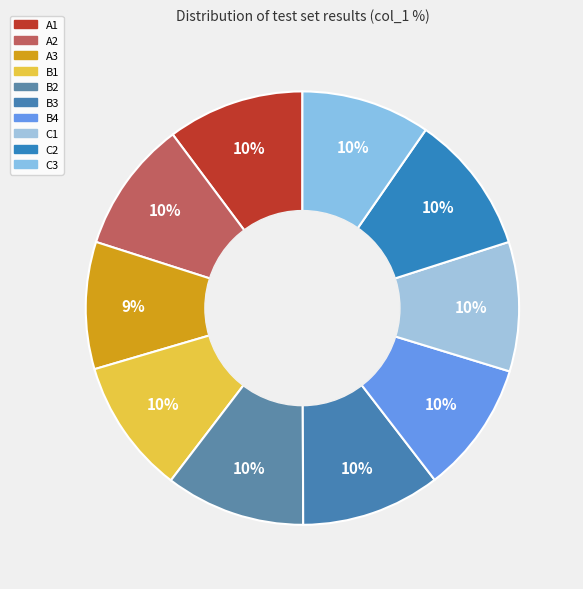

Does B2 account for over 50% of the chart?

No